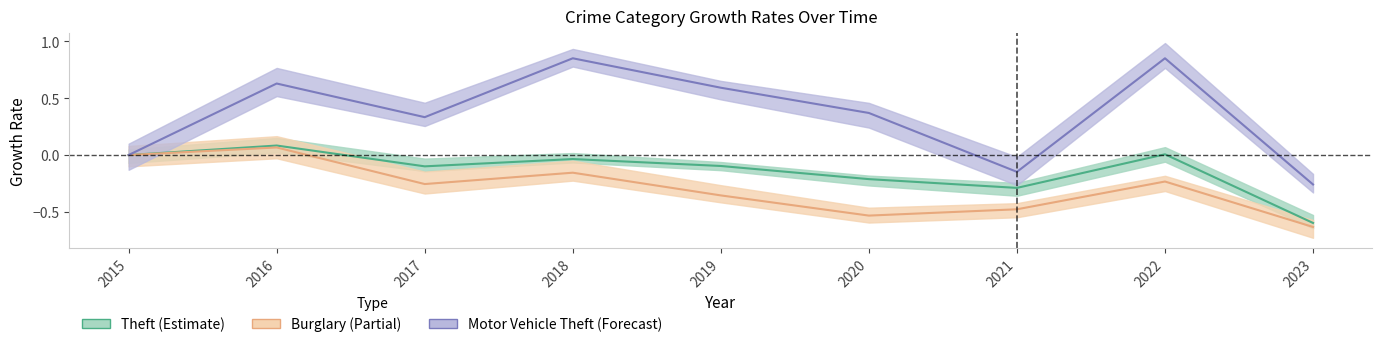

What is the maximum value for Burglary?

0.1